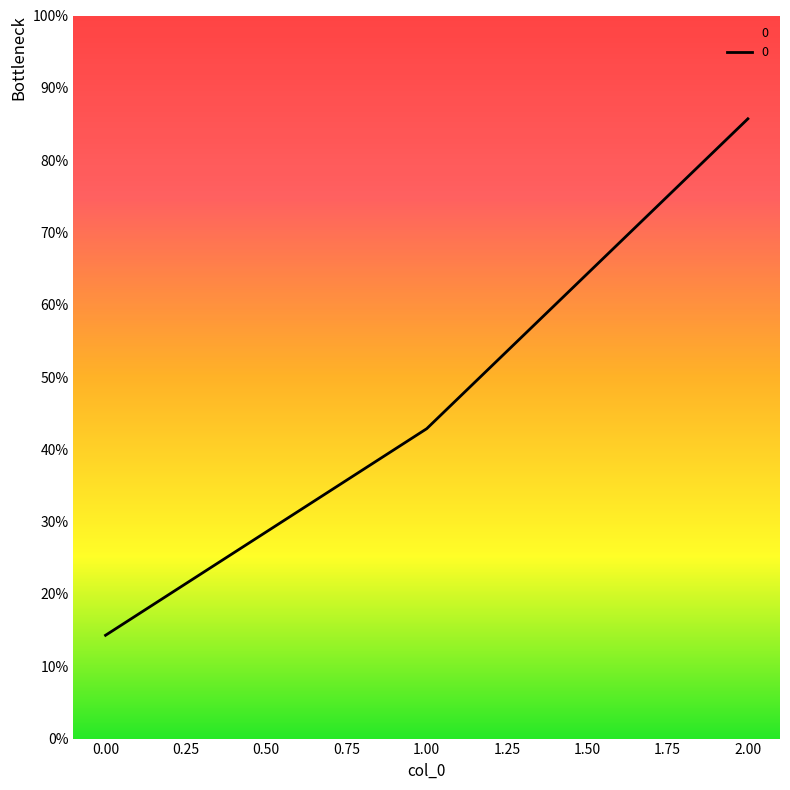

What is the value of the 3rd point from the left?

857.1